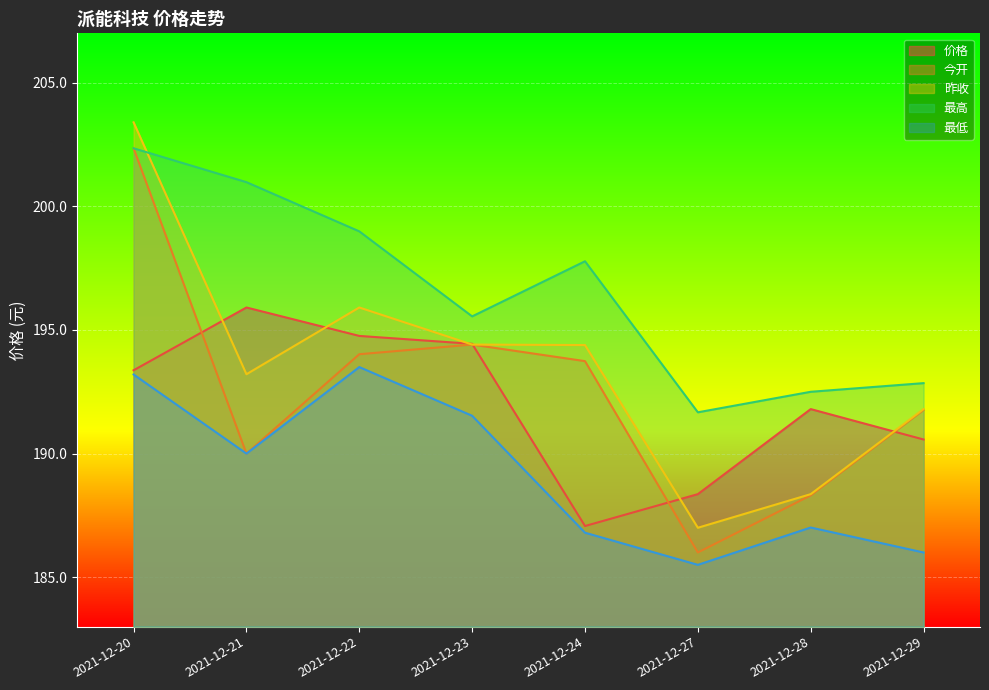

At which label is 今开 closest to 194?

2021-12-22